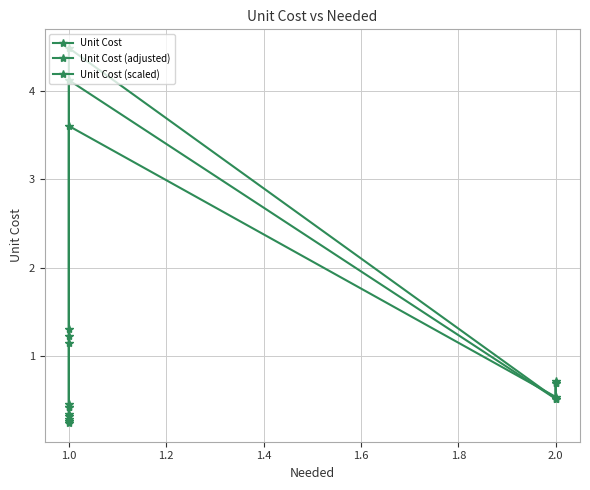

What is the difference between the maximum and minimum values in the Unit Cost (scaled) series?

4.2